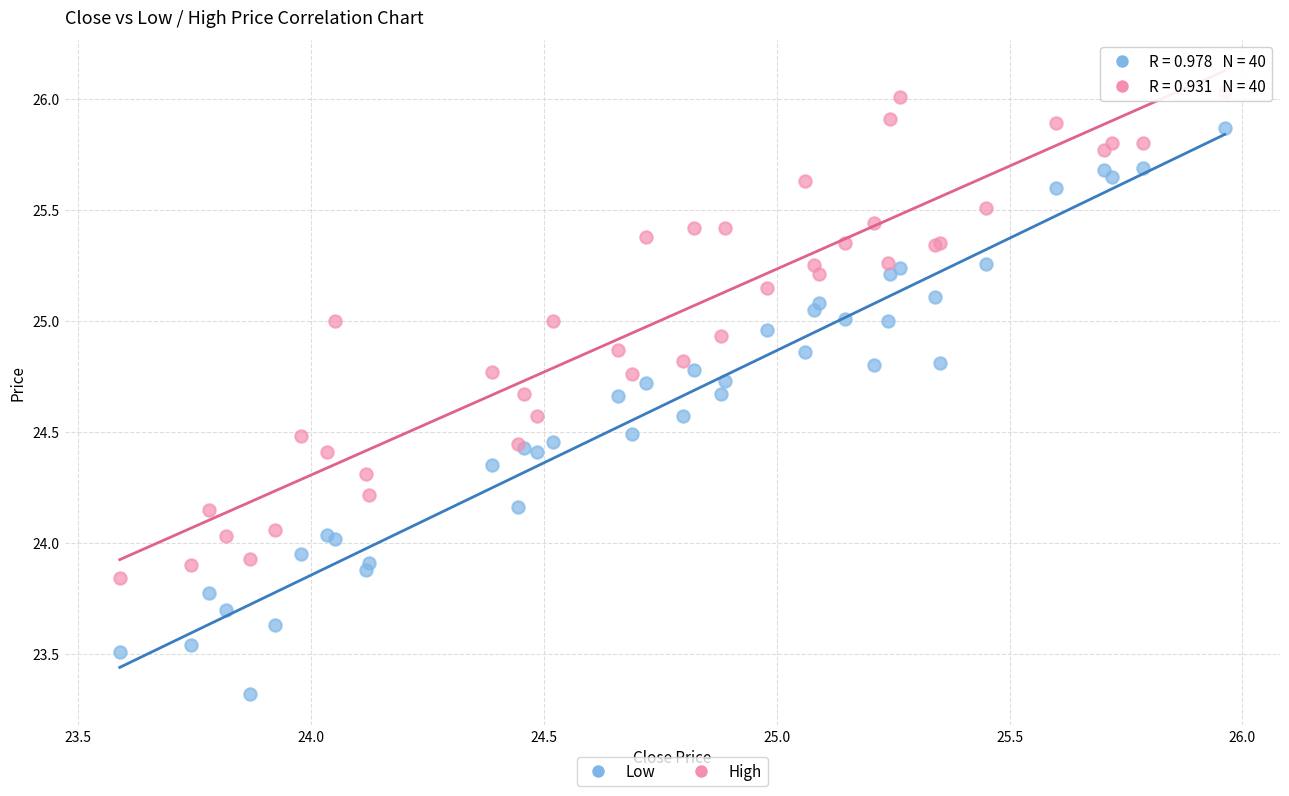

Which series reaches the minimum Y coordinate?

Low